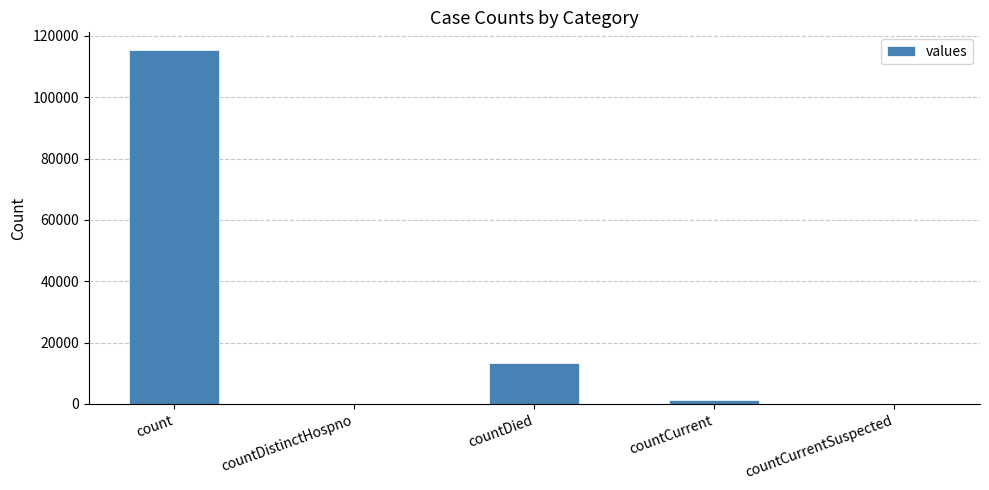

Between countCurrentSuspected and count, which is larger?

count